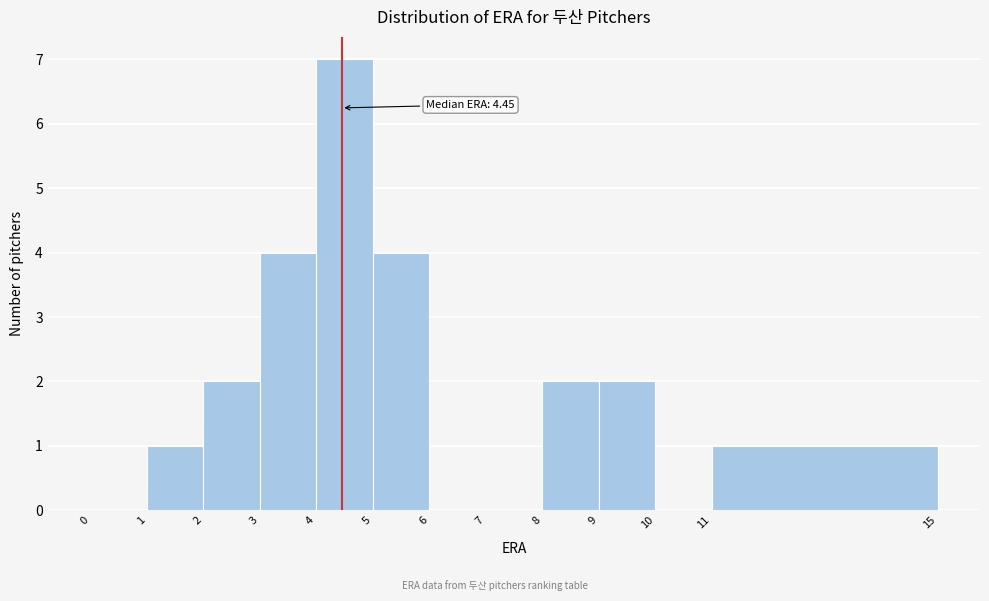

Over which range of the x-axis is the bar tallest?

4 to 5